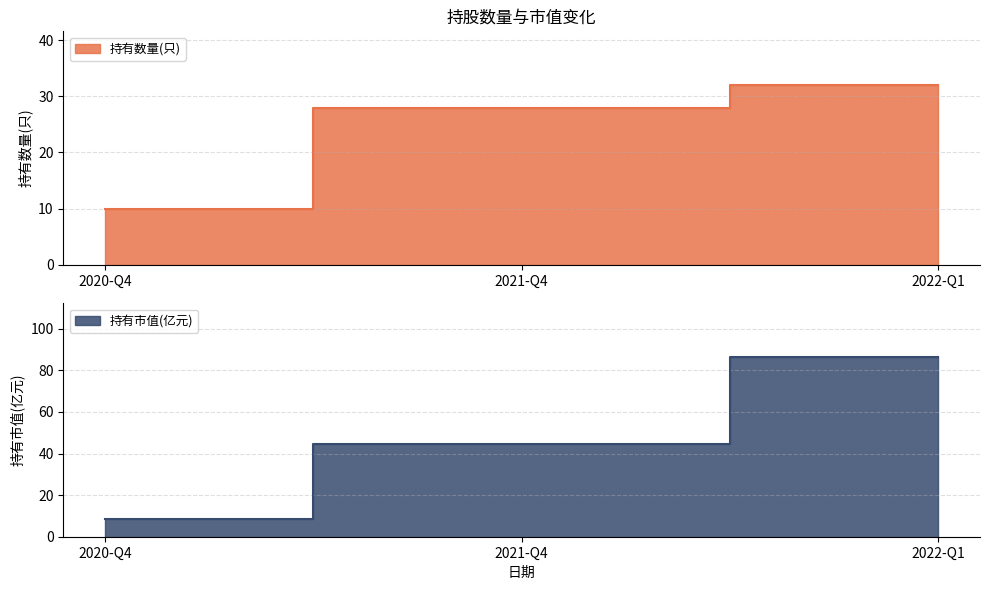

What is the smallest value displayed?

8.7